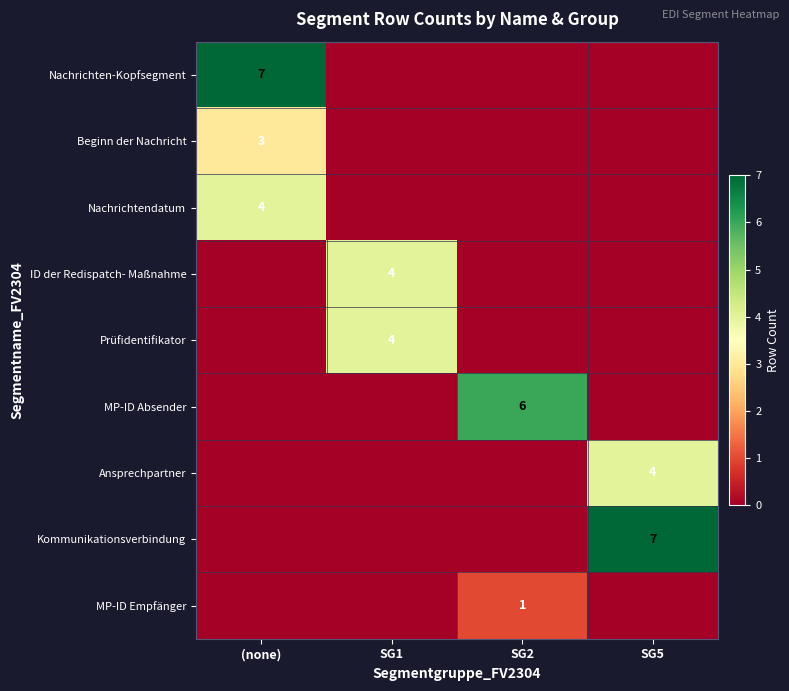

Which series changed the most between SG1 and SG5?

Kommunikationsverbindung